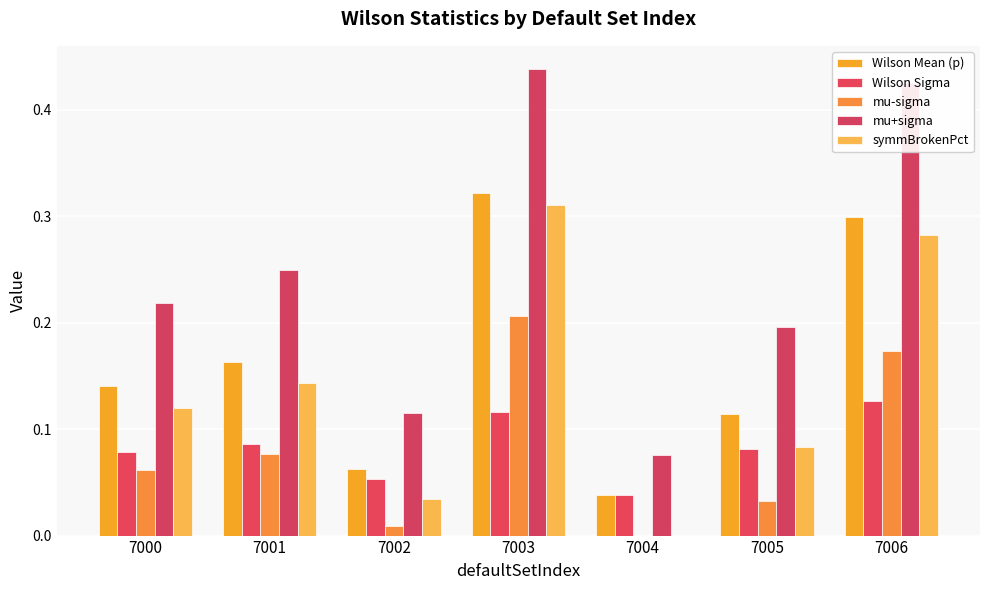

At which category is the sum across all series the highest?

7003